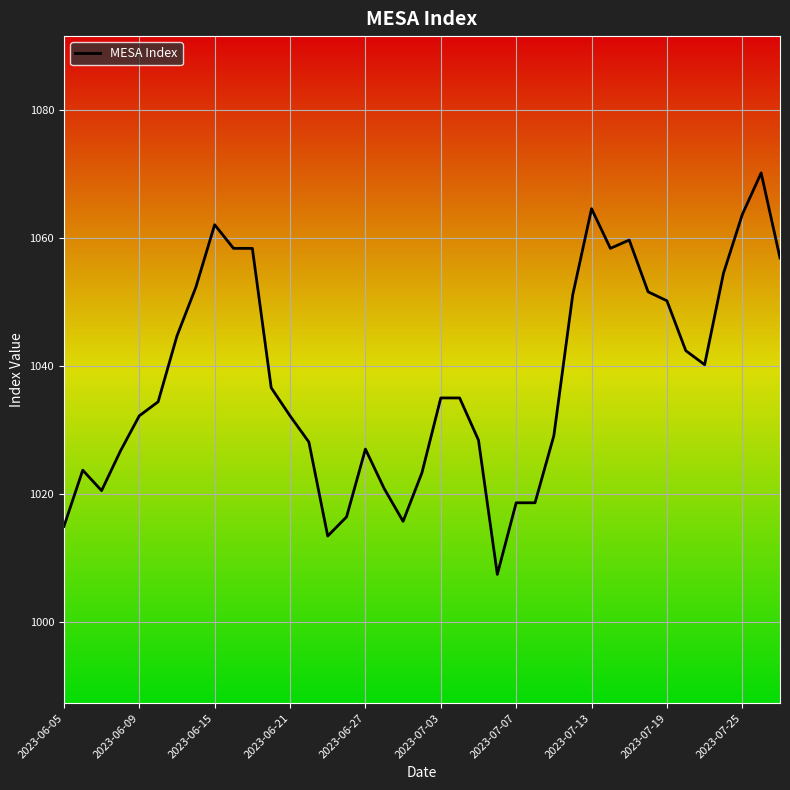

What is the minimum value shown in the chart?

1007.4